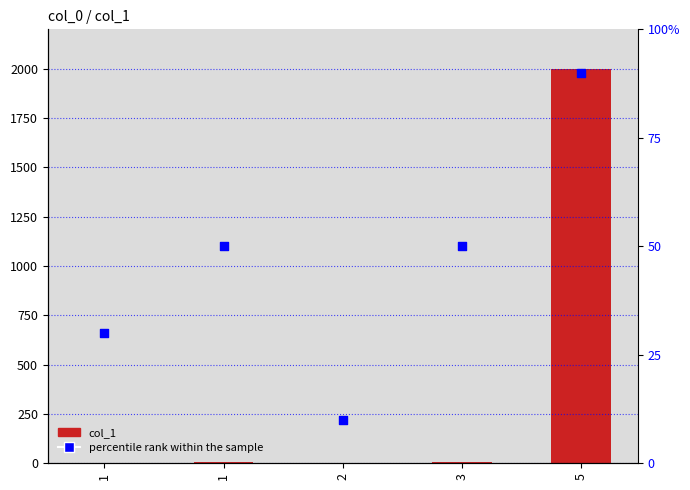

Is the value of col_1 at 3 greater than the value of percentile rank within the sample at 1?

No